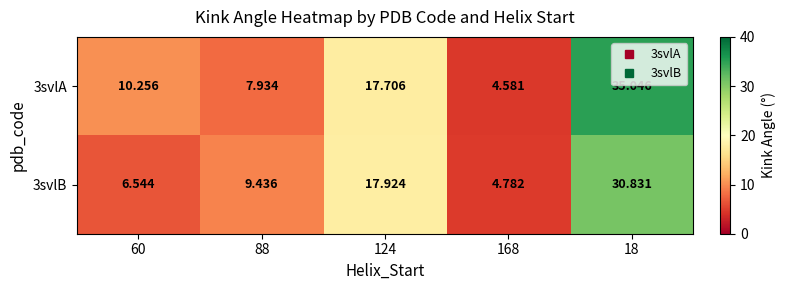

List the series in order of their overall mean, lowest first.

3svlB, 3svlA